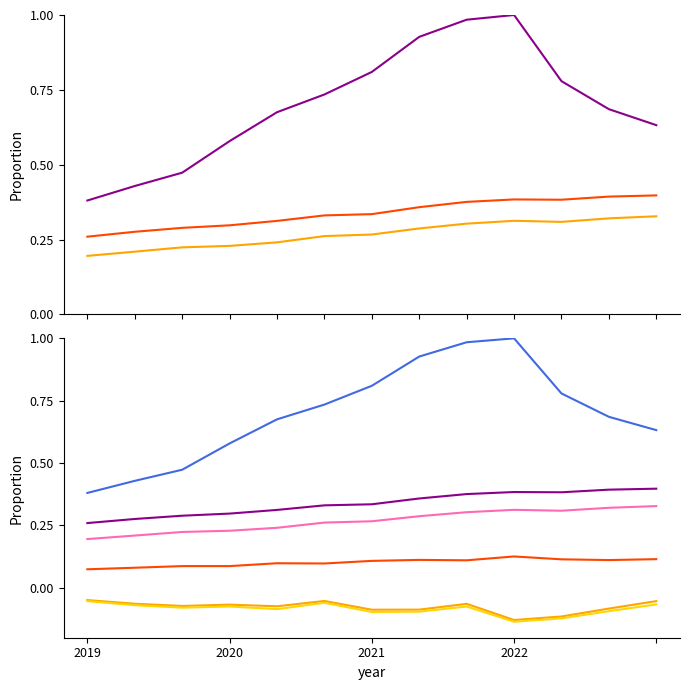

Rank the series at 2021 from lowest to highest value.

Net Income, Operating Income or Loss, Research Development, Gross Profit, Total Revenue, Cash And Cash Equivalents